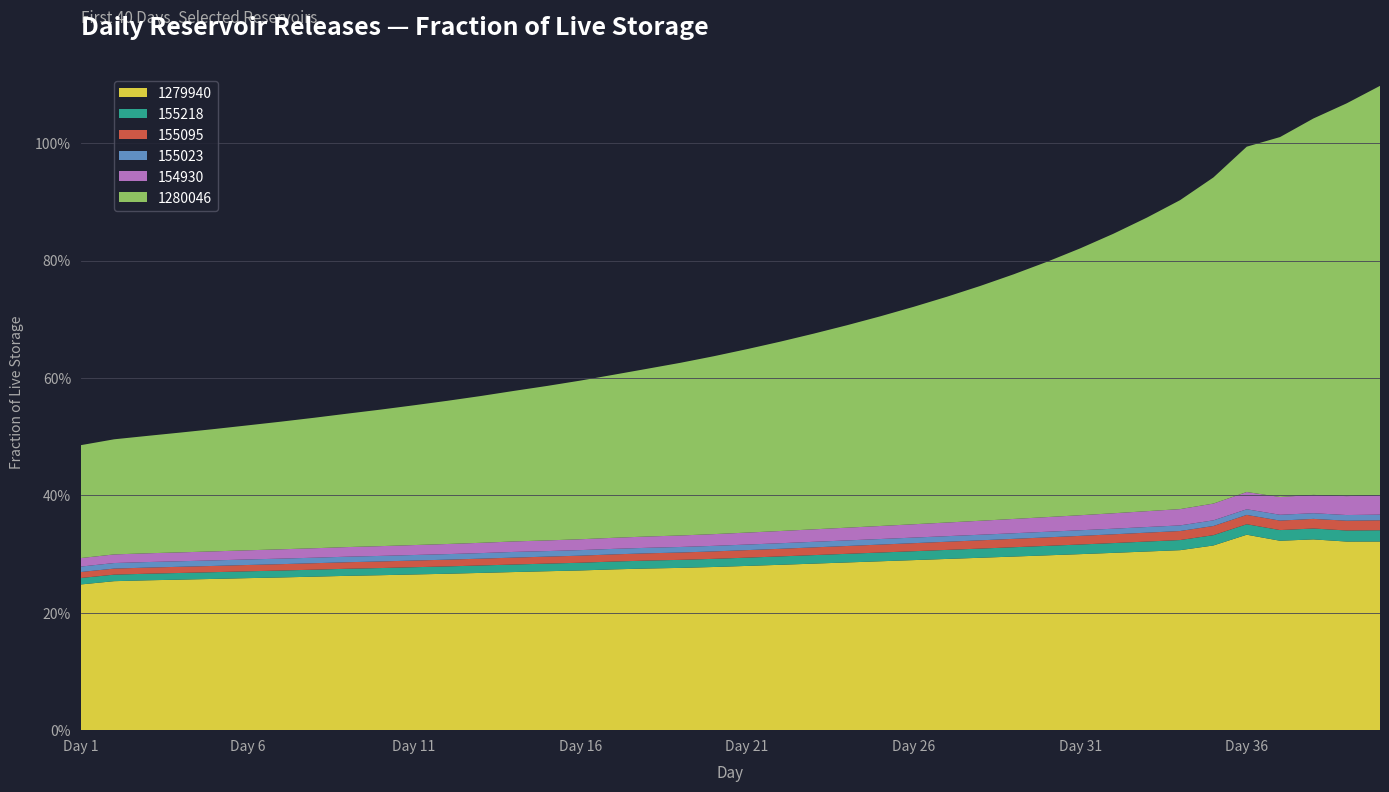

Reading left to right, list all the values displayed in this chart.

1279940: 0.2	0.3	0.3	0.3	0.3	0.3	0.3	0.3	0.3	0.3	0.3	0.3	0.3	0.3	0.3	0.3	0.3	0.3	0.3	0.3	0.3	0.3	0.3	0.3	0.3	0.3	0.3	0.3	0.3	0.3	0.3	0.3	0.3	0.3	0.3	0.3	0.3	0.3	0.3	0.3
155218: 0.0	0.0	0.0	0.0	0.0	0.0	0.0	0.0	0.0	0.0	0.0	0.0	0.0	0.0	0.0	0.0	0.0	0.0	0.0	0.0	0.0	0.0	0.0	0.0	0.0	0.0	0.0	0.0	0.0	0.0	0.0	0.0	0.0	0.0	0.0	0.0	0.0	0.0	0.0	0.0
155095: 0.0	0.0	0.0	0.0	0.0	0.0	0.0	0.0	0.0	0.0	0.0	0.0	0.0	0.0	0.0	0.0	0.0	0.0	0.0	0.0	0.0	0.0	0.0	0.0	0.0	0.0	0.0	0.0	0.0	0.0	0.0	0.0	0.0	0.0	0.0	0.0	0.0	0.0	0.0	0.0
155023: 0.0	0.0	0.0	0.0	0.0	0.0	0.0	0.0	0.0	0.0	0.0	0.0	0.0	0.0	0.0	0.0	0.0	0.0	0.0	0.0	0.0	0.0	0.0	0.0	0.0	0.0	0.0	0.0	0.0	0.0	0.0	0.0	0.0	0.0	0.0	0.0	0.0	0.0	0.0	0.0
154930: 0.0	0.0	0.0	0.0	0.0	0.0	0.0	0.0	0.0	0.0	0.0	0.0	0.0	0.0	0.0	0.0	0.0	0.0	0.0	0.0	0.0	0.0	0.0	0.0	0.0	0.0	0.0	0.0	0.0	0.0	0.0	0.0	0.0	0.0	0.0	0.0	0.0	0.0	0.0	0.0
1280046: 0.2	0.2	0.2	0.2	0.2	0.2	0.2	0.2	0.2	0.2	0.2	0.2	0.2	0.3	0.3	0.3	0.3	0.3	0.3	0.3	0.3	0.3	0.3	0.3	0.4	0.4	0.4	0.4	0.4	0.4	0.5	0.5	0.5	0.5	0.6	0.6	0.6	0.6	0.7	0.7